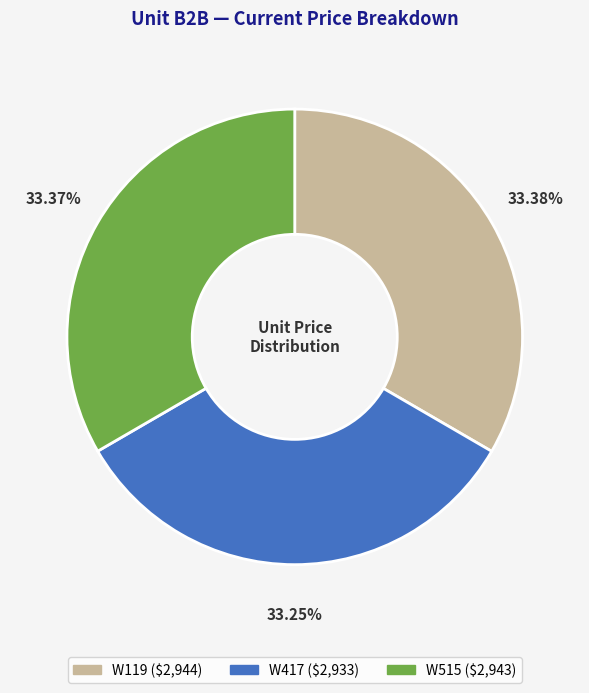

Approximately how many times larger is the value at W515 compared to W417?

1.0